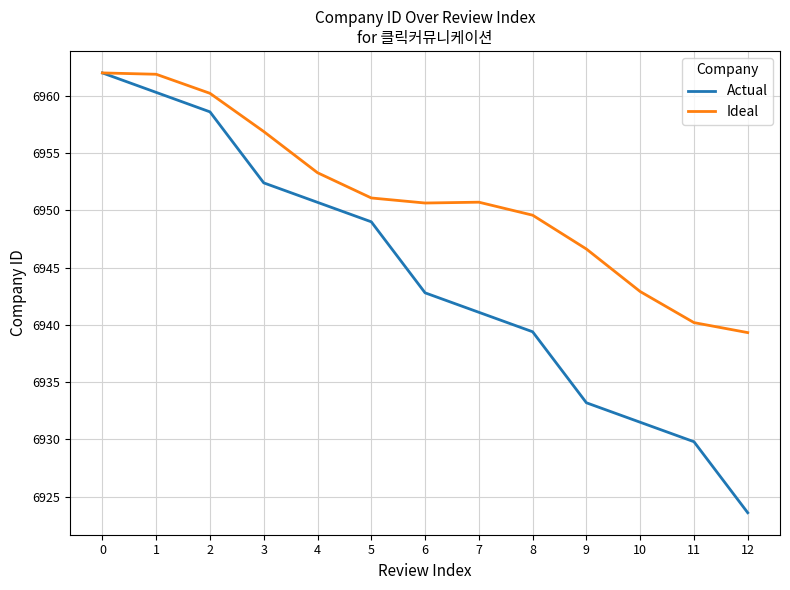

At 5, list the series in order from largest to smallest.

Ideal, Actual